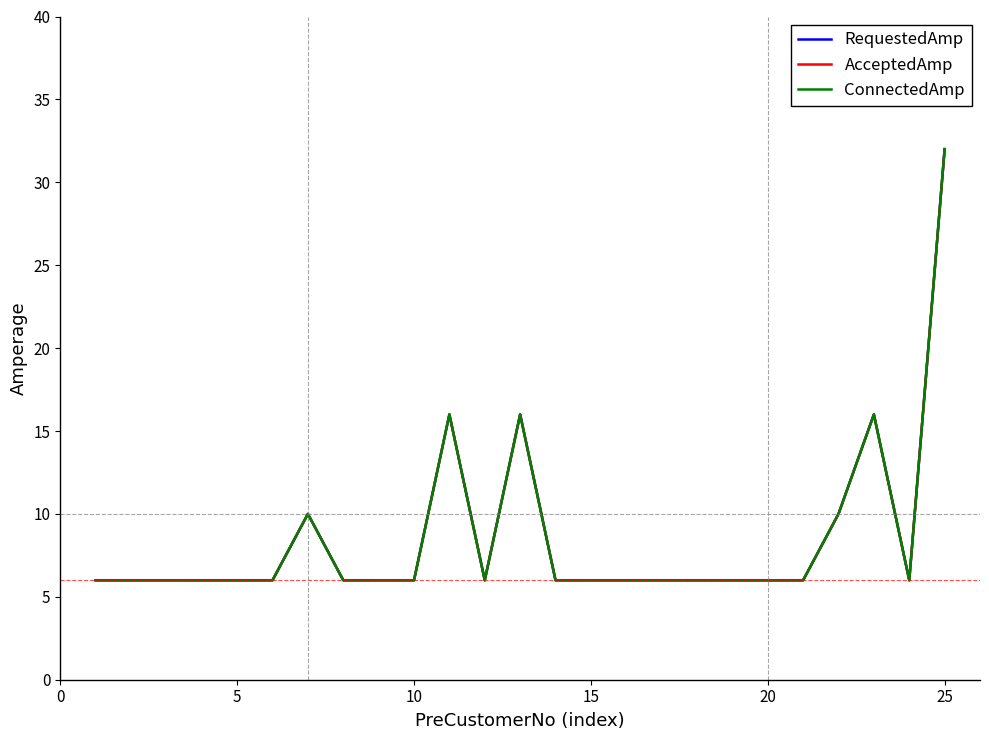

How many interior local valleys does the AcceptedAmp series have?

2